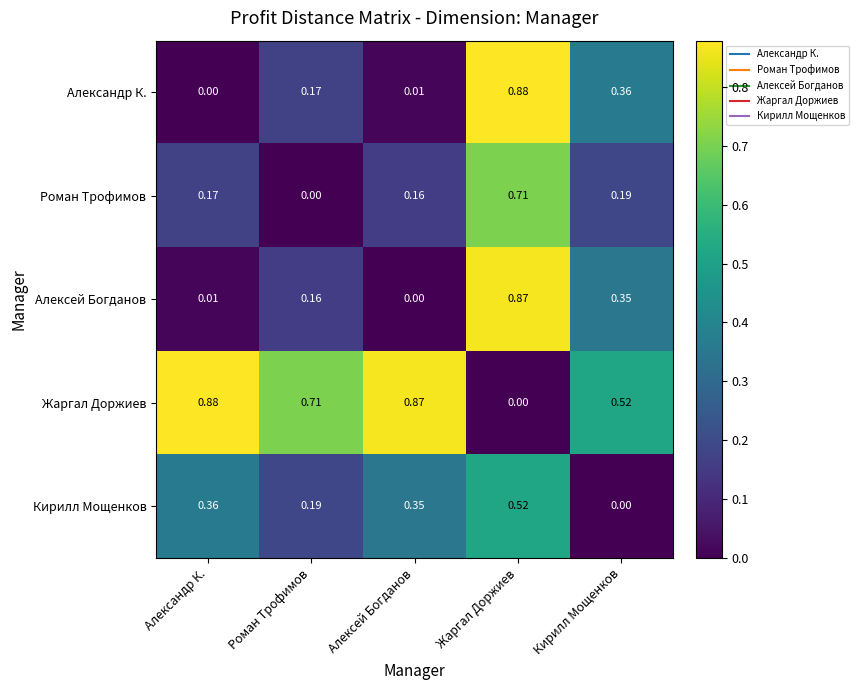

Which series has the largest total across all categories?

Жаргал Доржиев